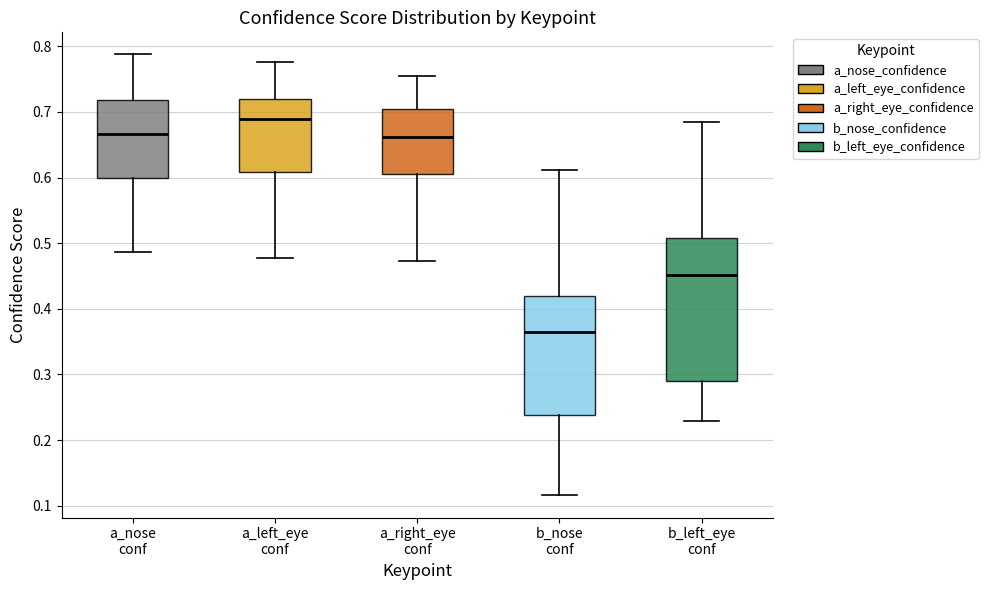

Which box is the tallest, from its lower edge to its upper edge?

b_left_eye conf